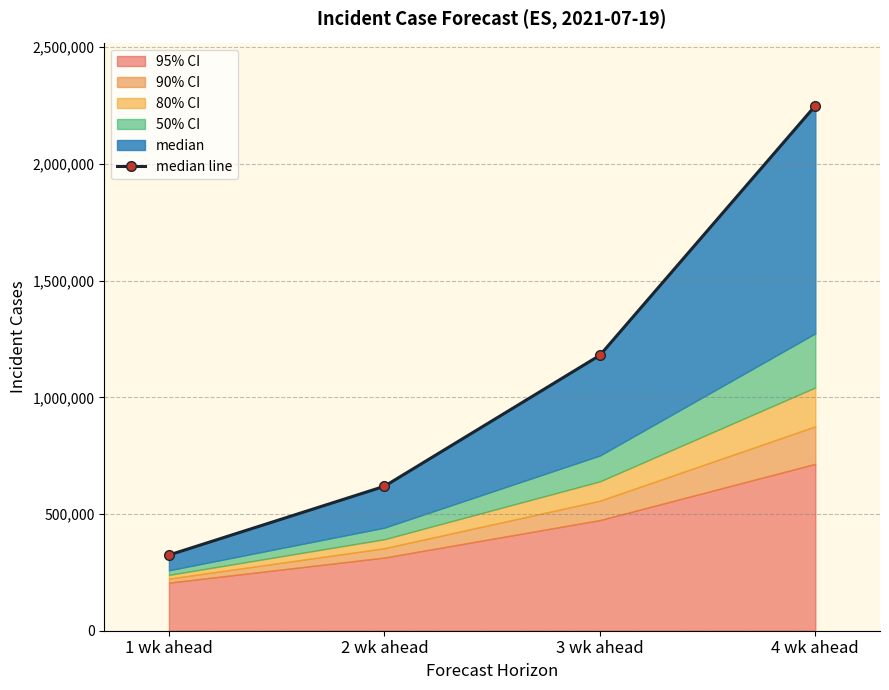

List the labels in order of value, smallest first.

1 wk ahead, 2 wk ahead, 3 wk ahead, 4 wk ahead